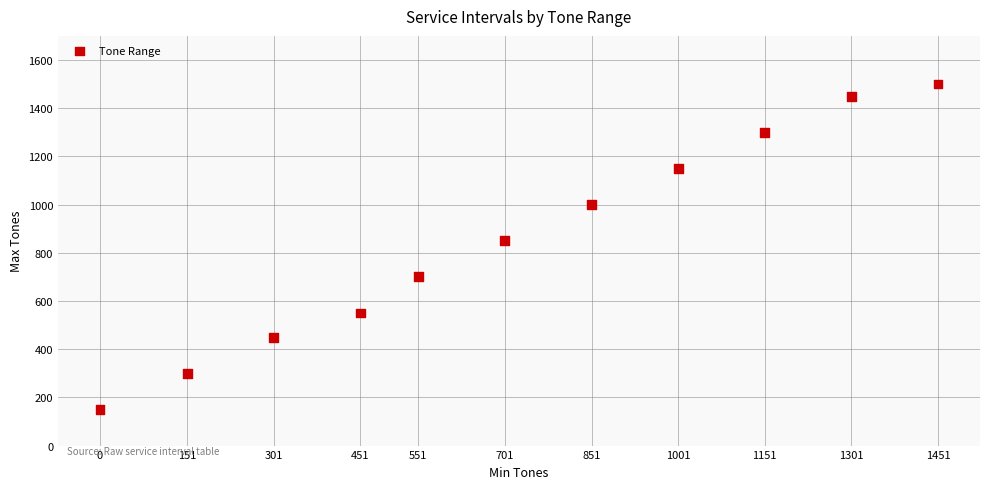

What Y value in the scatter plot is closest to 825?

850